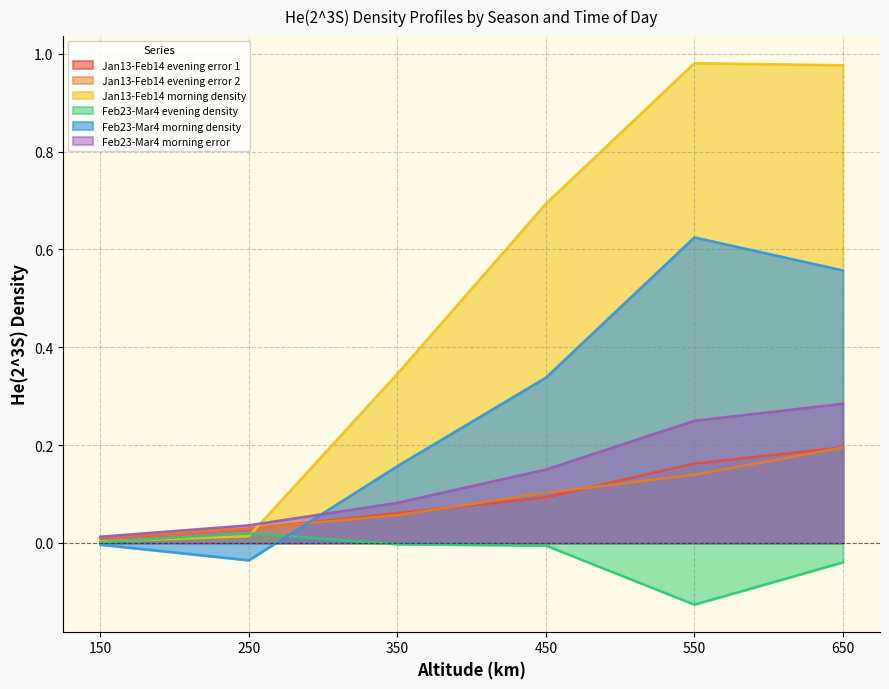

List the labels in order of Jan13-Feb14 morning density value, largest first.

550, 650, 450, 350, 250, 150